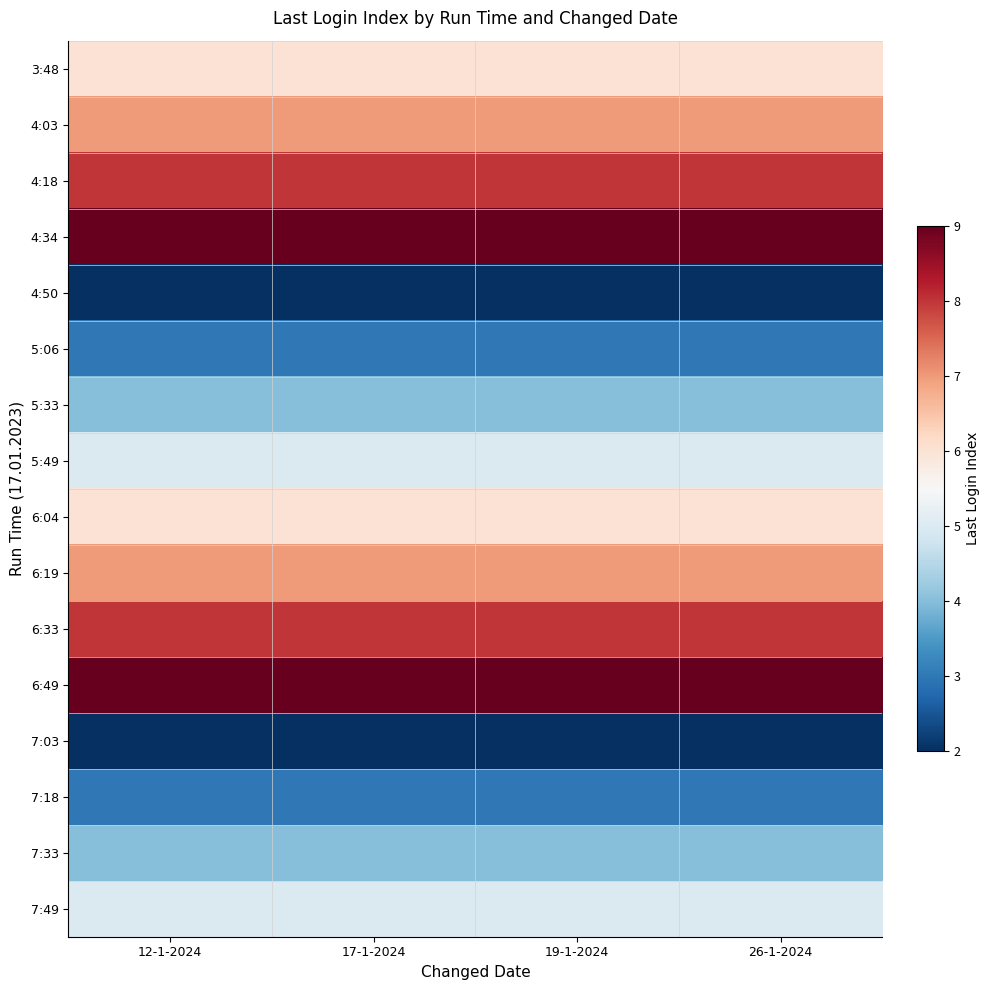

Rank the series at 19-1-2024 from highest to lowest value.

4:34, 6:49, 4:18, 6:33, 4:03, 6:19, 3:48, 6:04, 5:49, 7:49, 5:33, 7:33, 5:06, 7:18, 4:50, 7:03